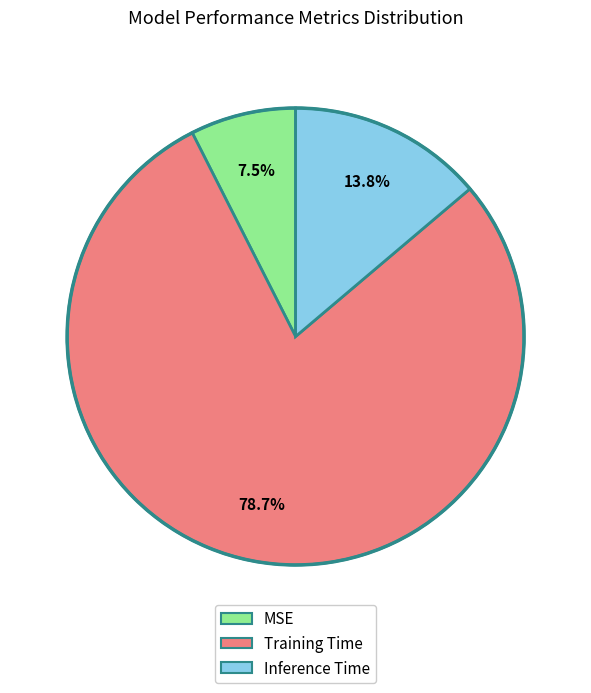

Count the number of slices in the pie.

3